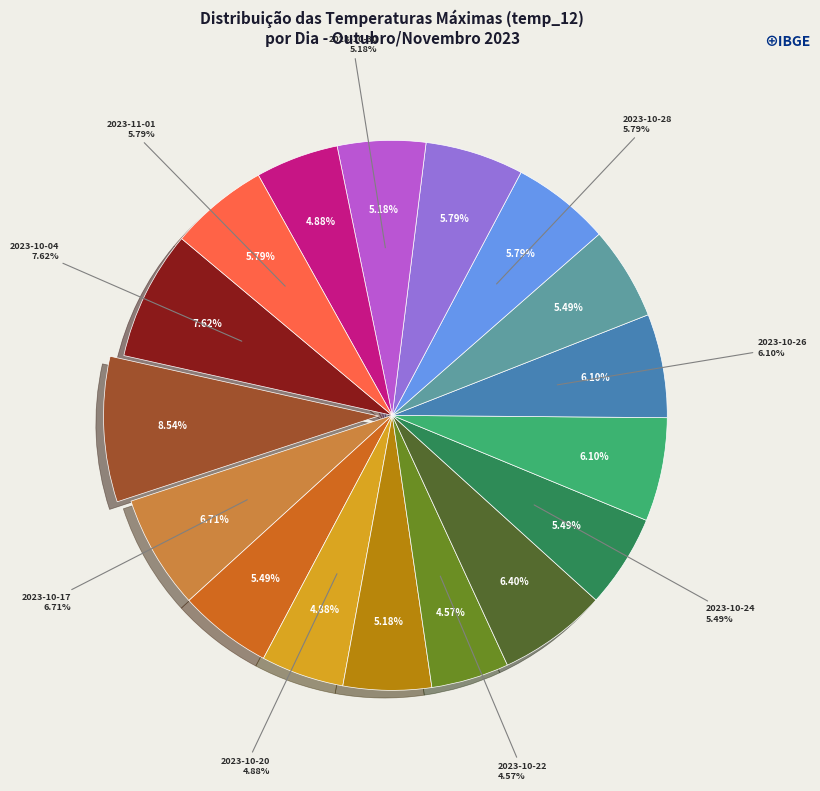

What percentage is the 2023-10-27 slice, to the nearest percent?

5%